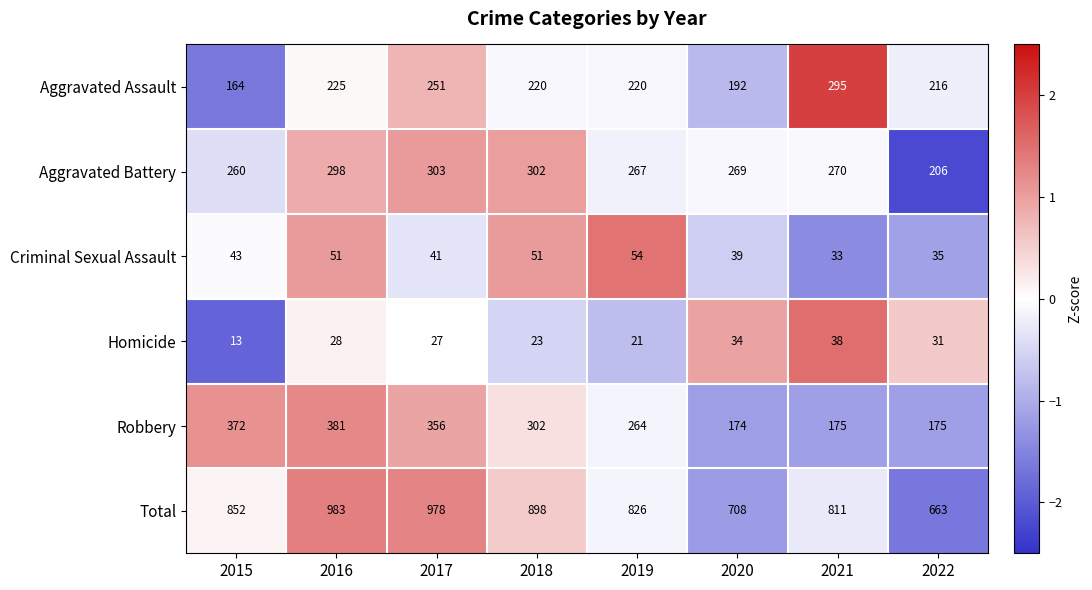

Read the Criminal Sexual Assault value at 2018, to the nearest 5.

50